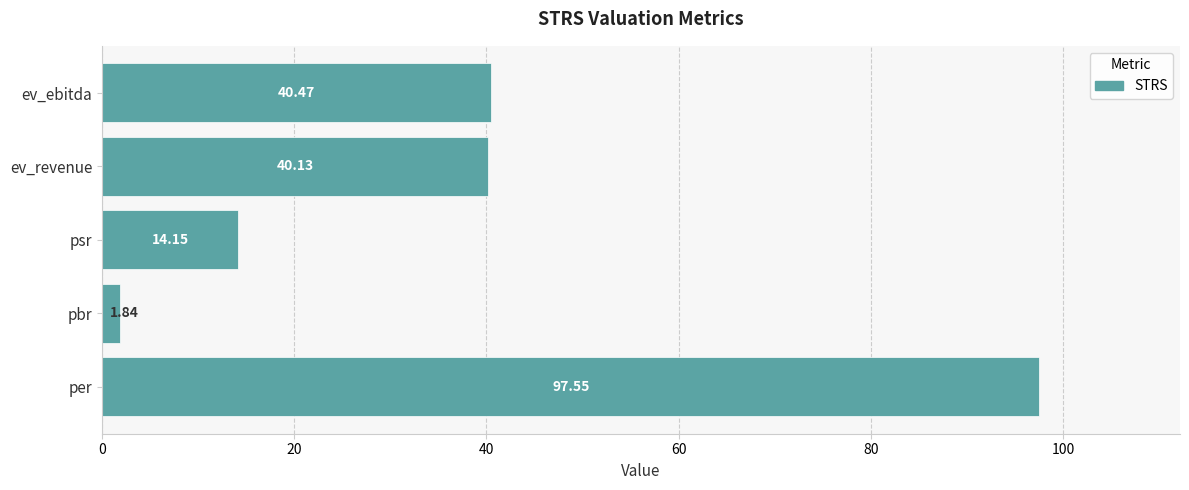

Does the chart contain any negative values?

No